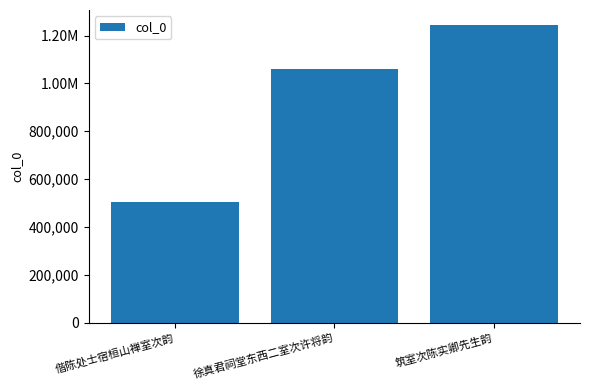

List the labels in order of value, largest first.

筑室次陈实卿先生韵, 徐真君祠堂东西二室次许将韵, 偕陈处士宿桓山禅室次韵